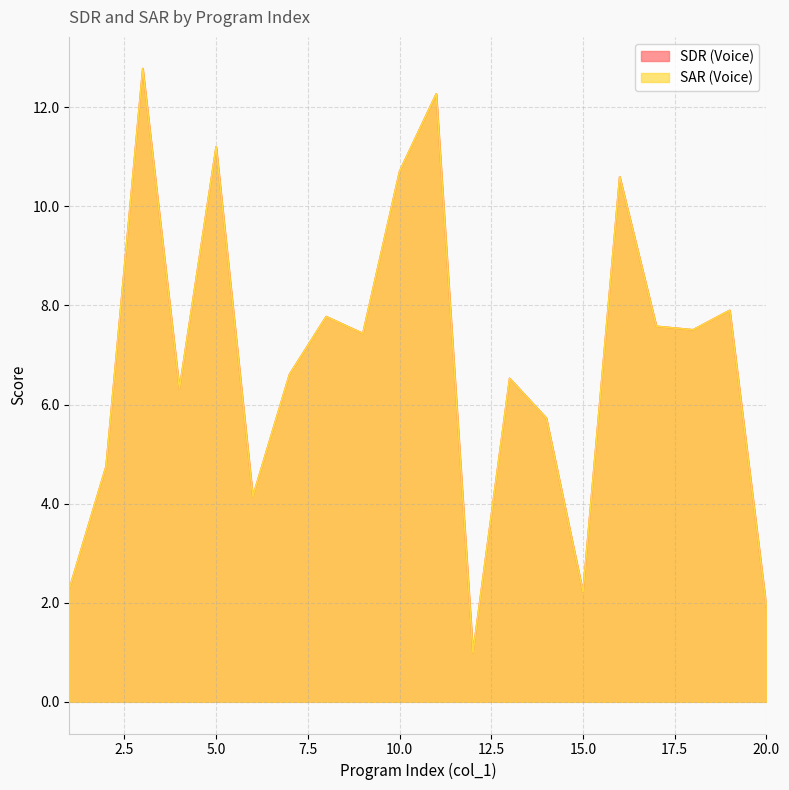

Between 4 and 9, which series saw the biggest shift?

SDR (Voice)